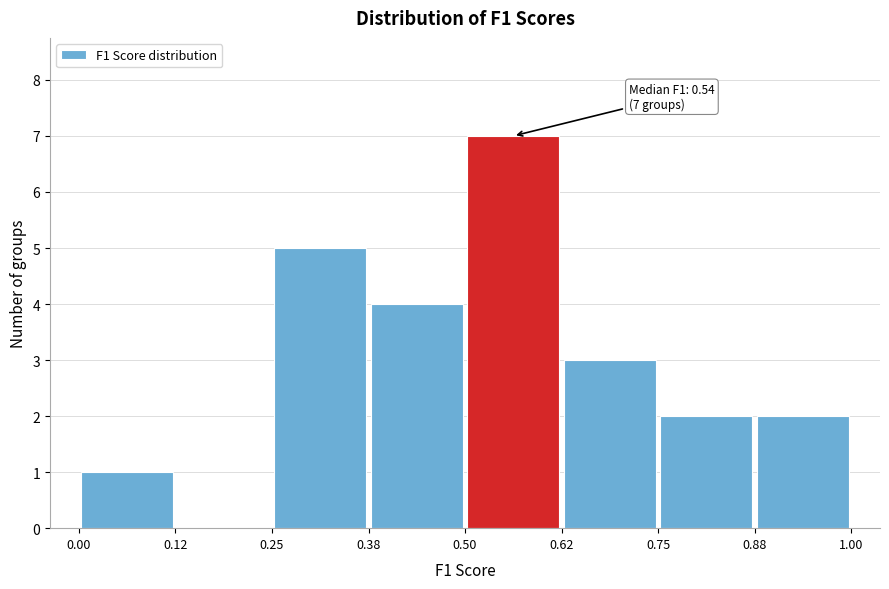

Which range on the x-axis has the tallest bar?

0.50 to 0.62